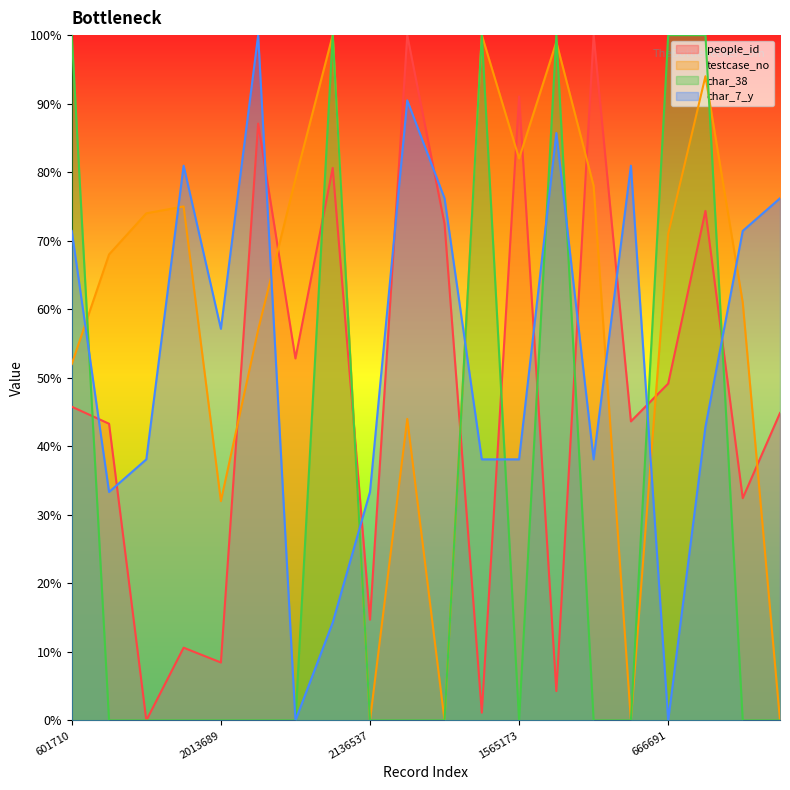

How many intersections are there between char_7_y and testcase_no?

8